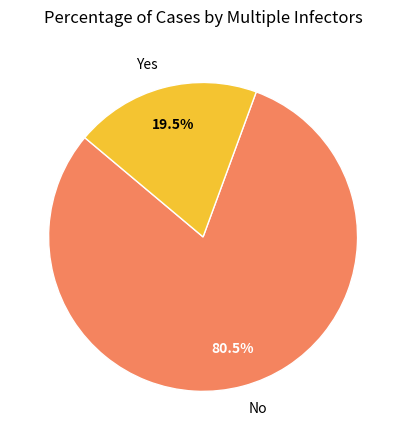

To the nearest percent, what is the difference between the Yes and No slice percentages?

61%